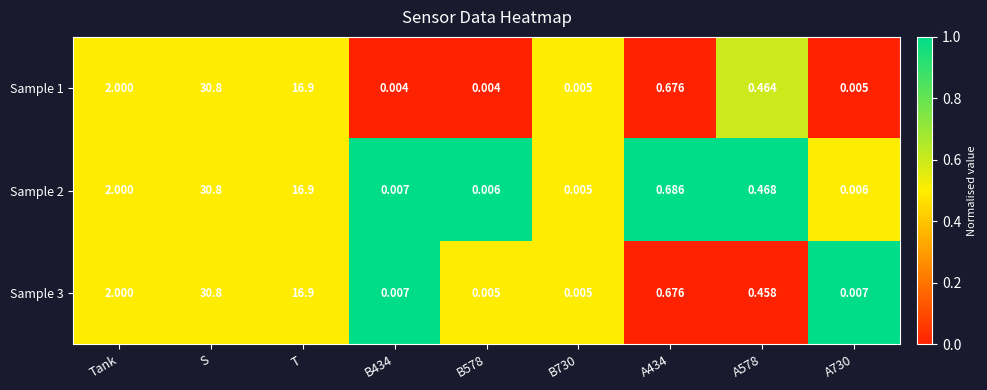

At which label does Sample 1 reach its peak?

S